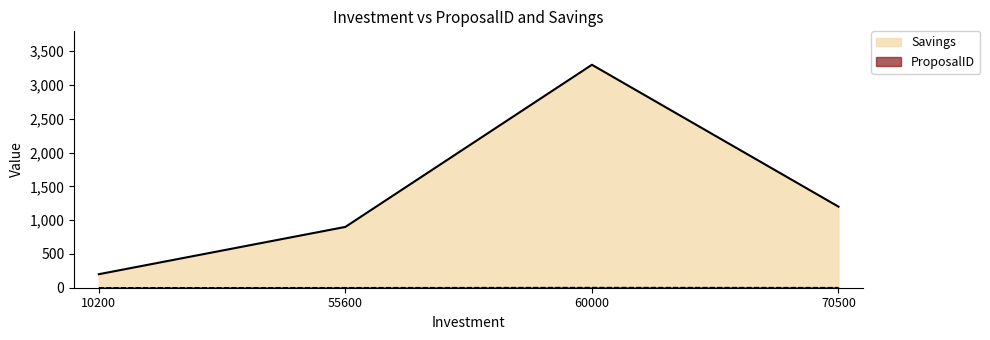

What is the difference between the Savings values at 60000 and 55600?

2400